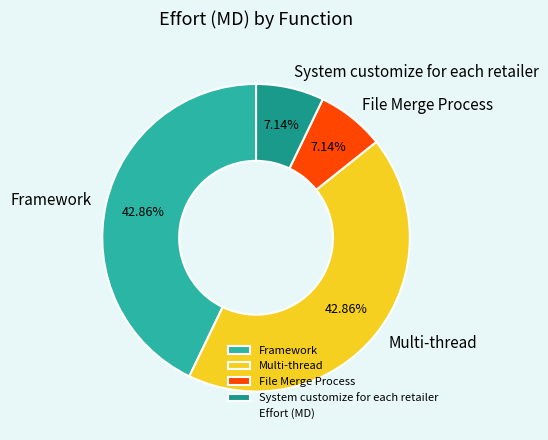

To the nearest percent, what percentage of the pie is Framework?

43%